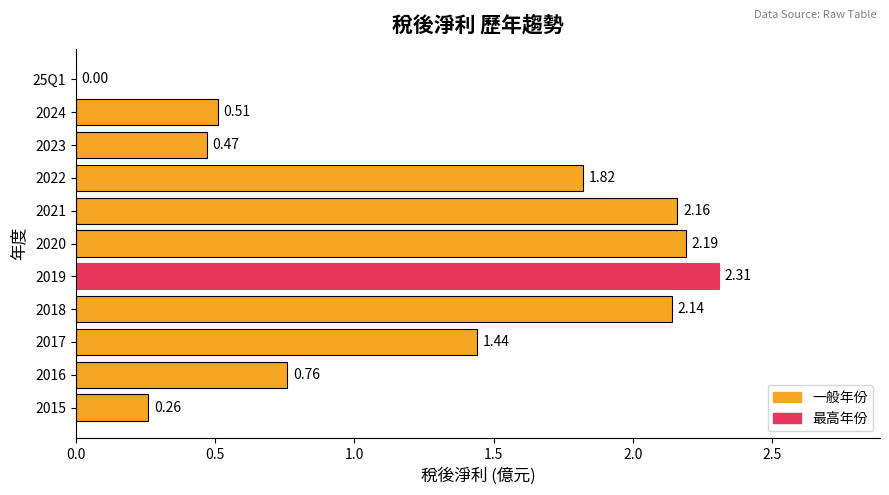

What is the sum of the values at 2021 and 2022?

4.0